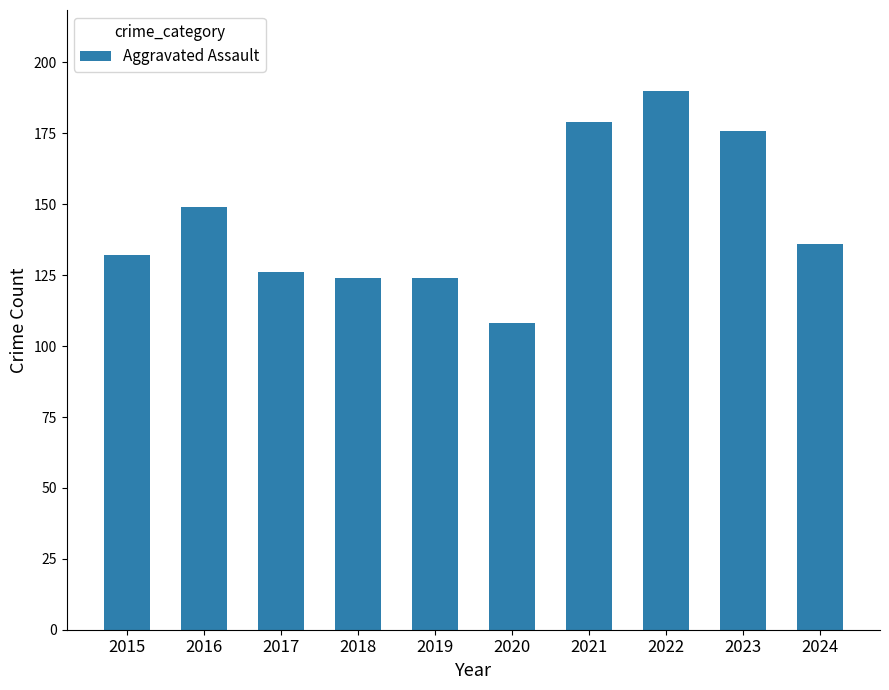

At which category does the chart reach its peak across all series?

2022